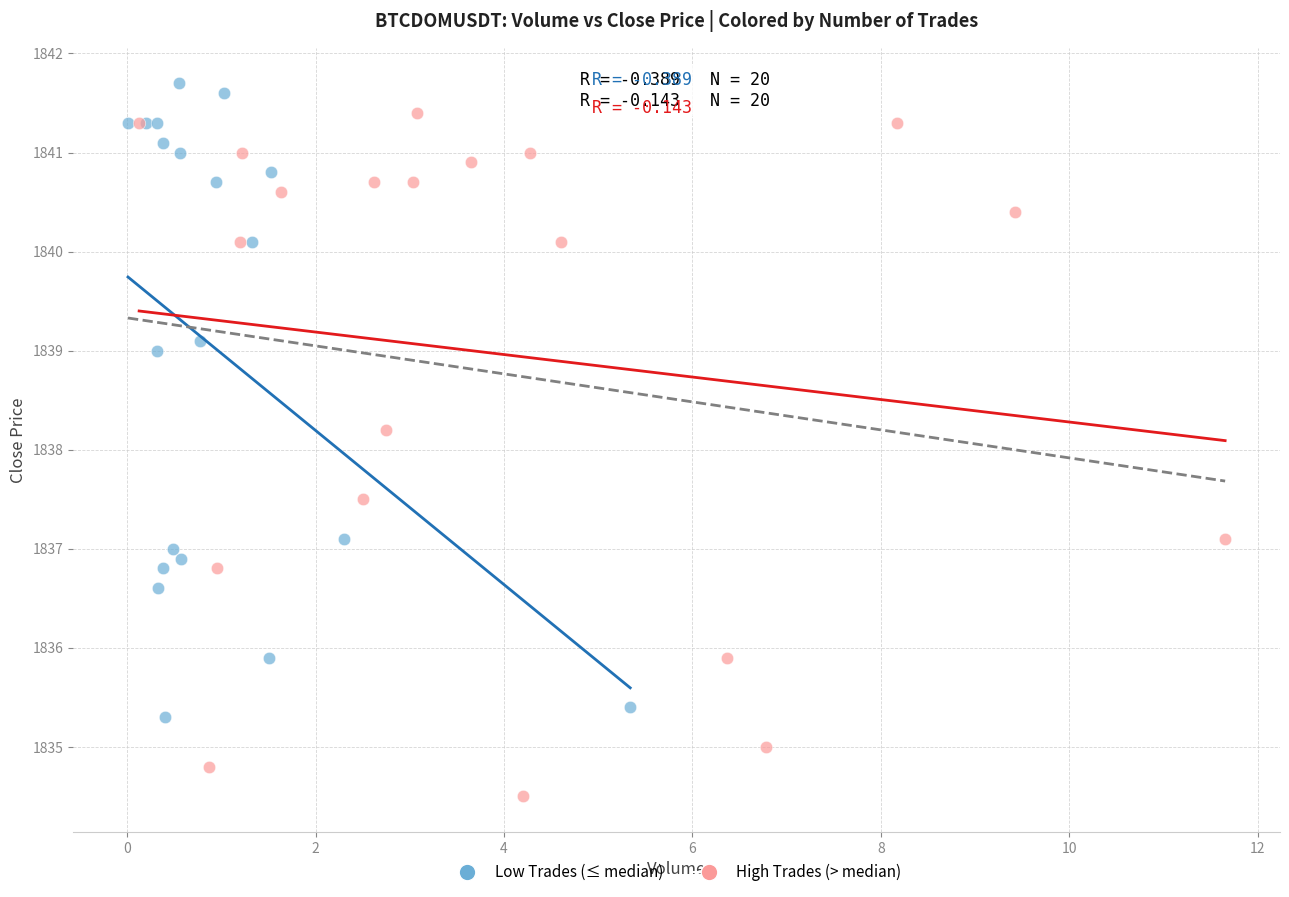

Which series contains the lowest Y value?

High Trades (> median)